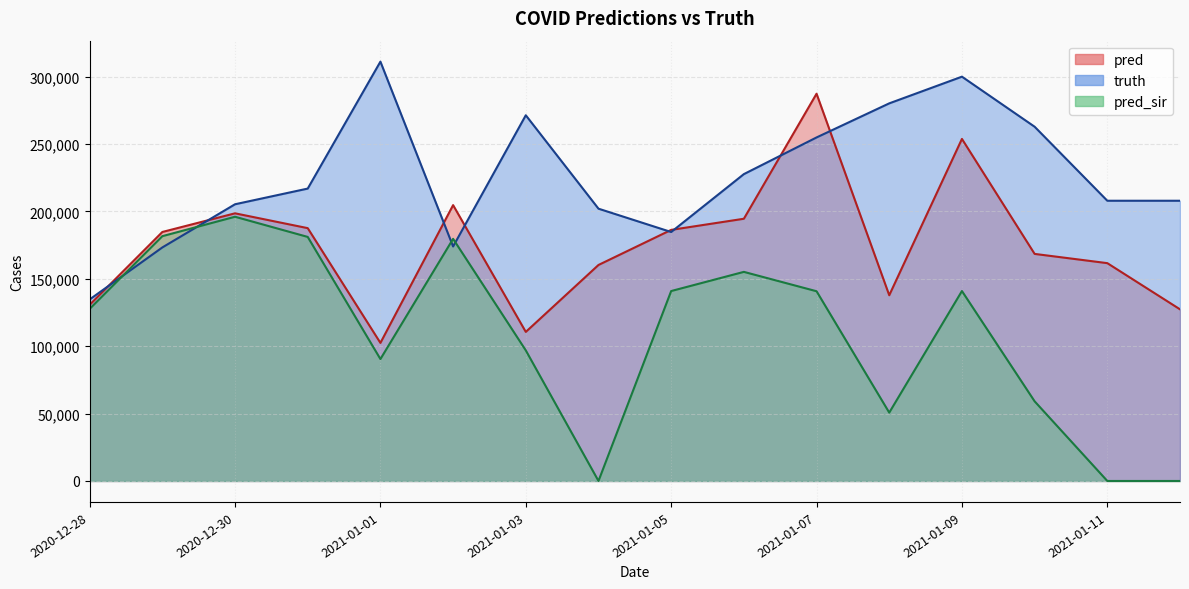

How many lines are shown in the chart?

3